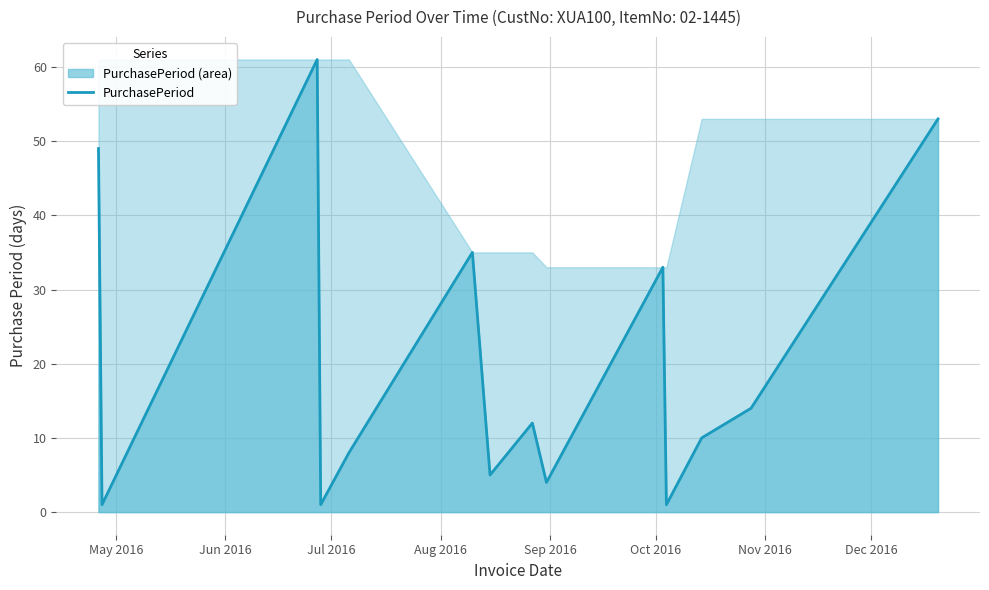

How many interior local peaks (higher than both neighbors) does the data have?

4